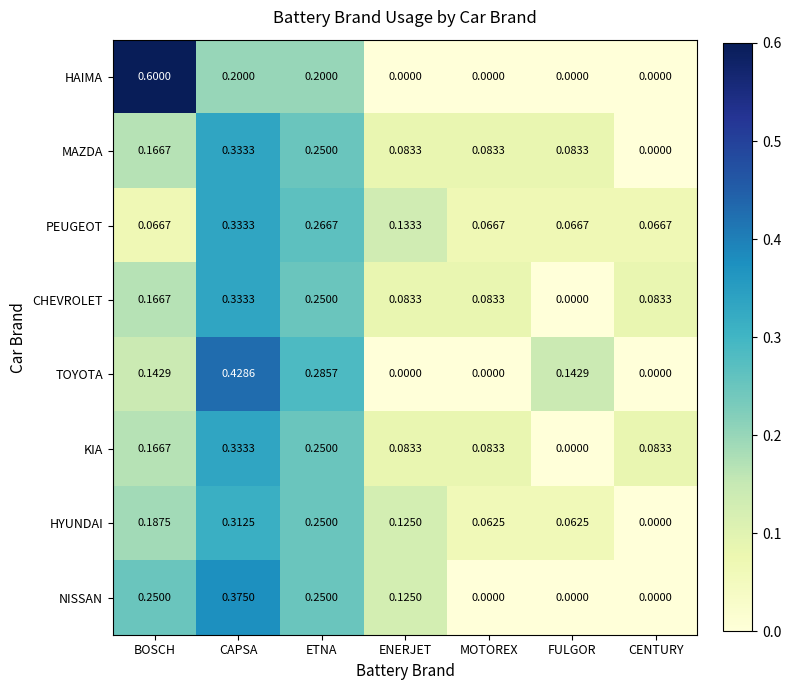

Which series has the widest spread of values?

HAIMA